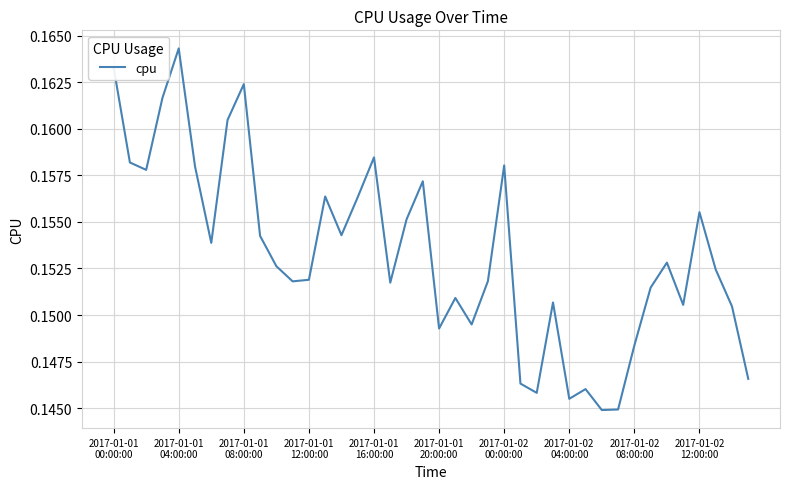

Does the chart have visible grid lines?

Yes